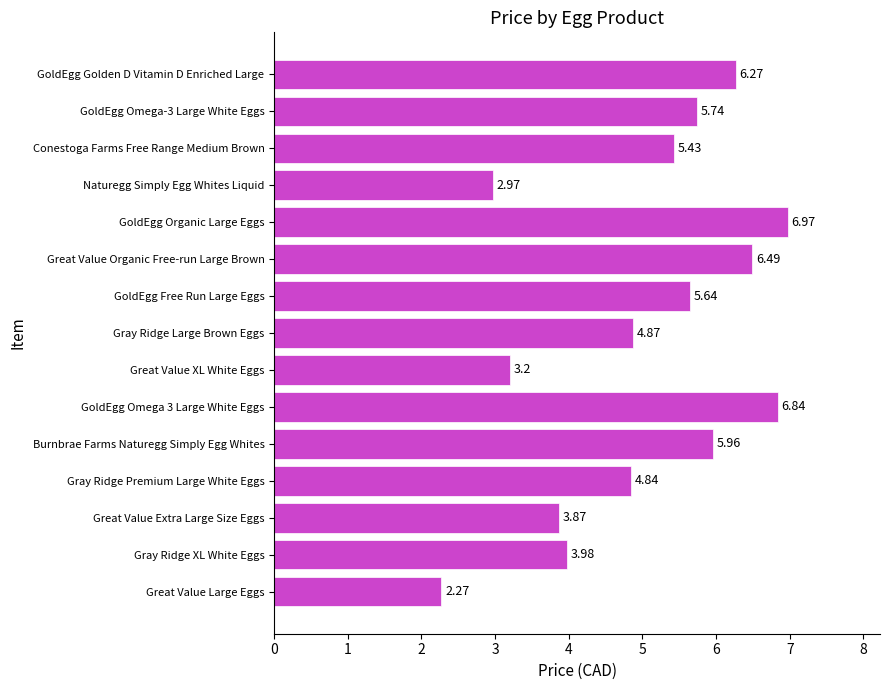

Count the number of values greater than 5.

8